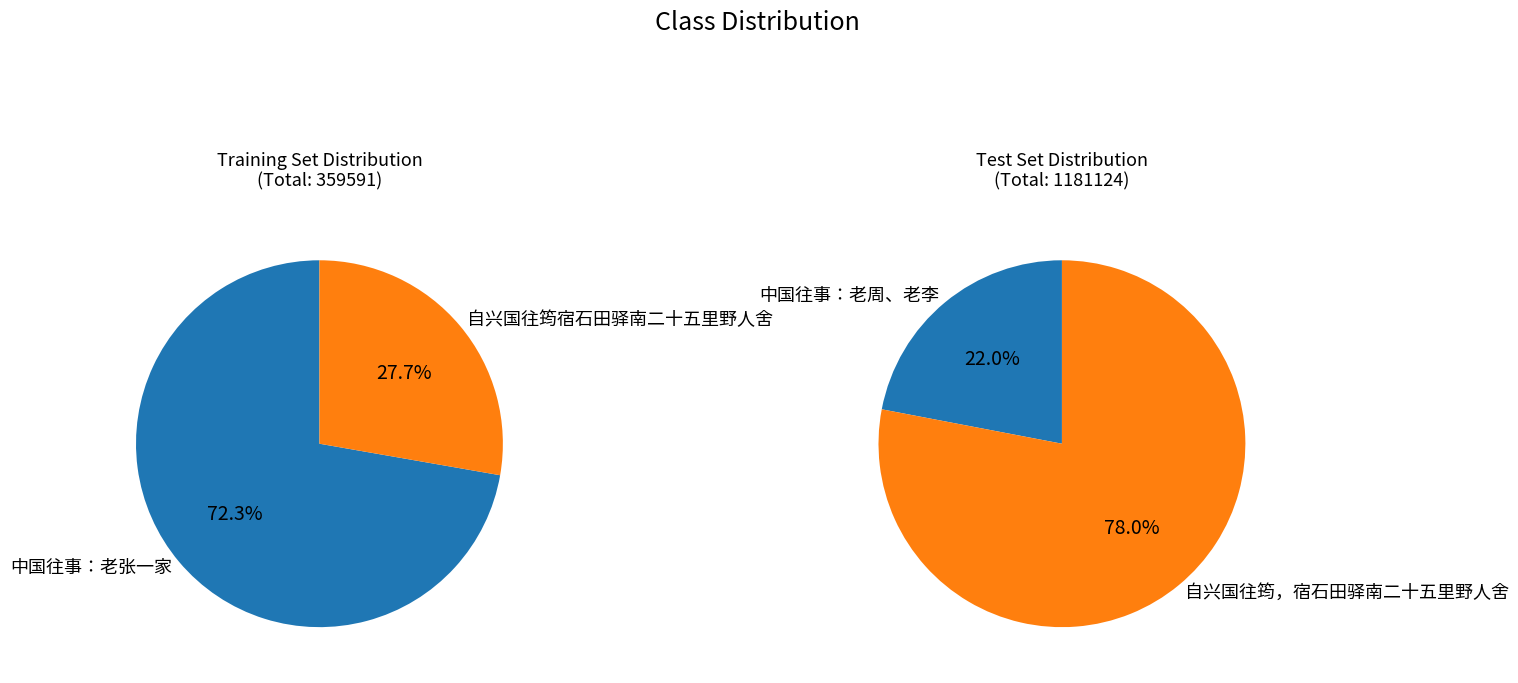

How many segments does this pie chart have?

4